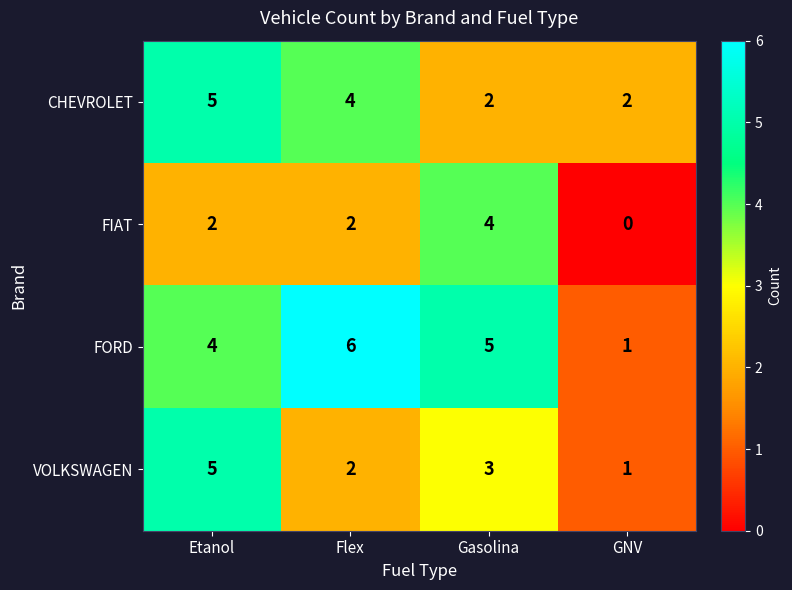

List the series in order of their overall mean, lowest first.

FIAT, VOLKSWAGEN, CHEVROLET, FORD